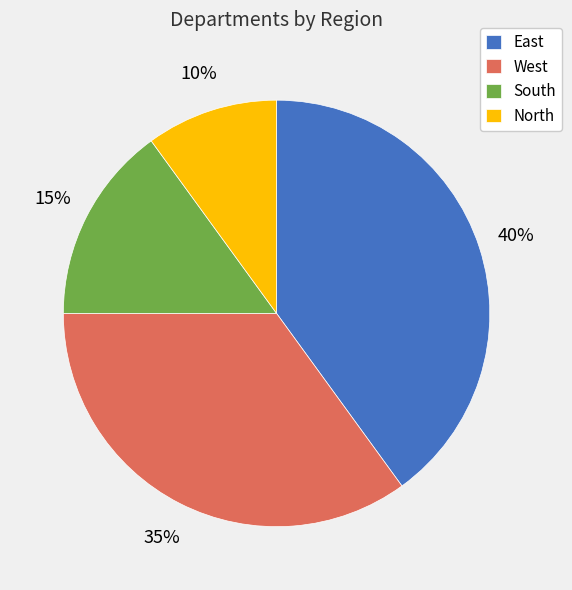

How many segments does this pie chart have?

4